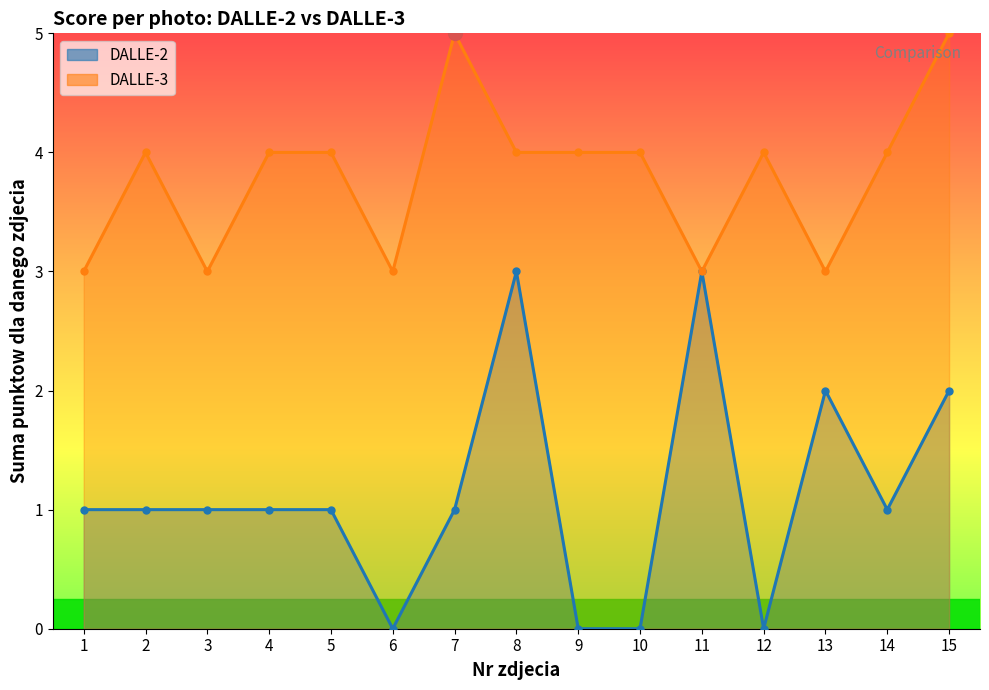

At which category is the sum across all series the highest?

8